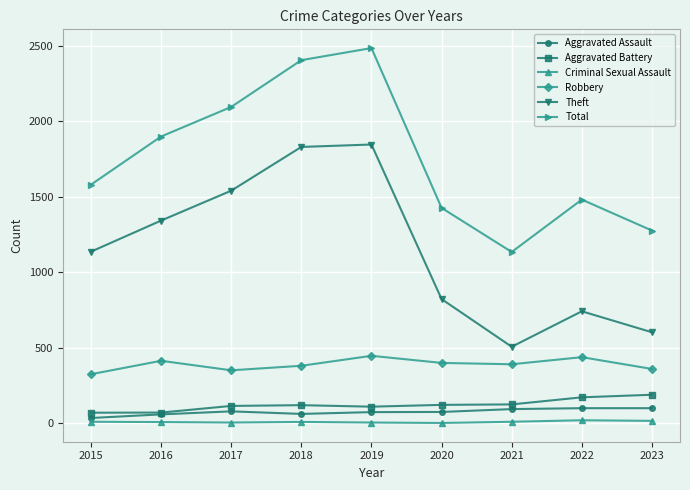

The value of Robbery at 2016 is 281. True or false?

False